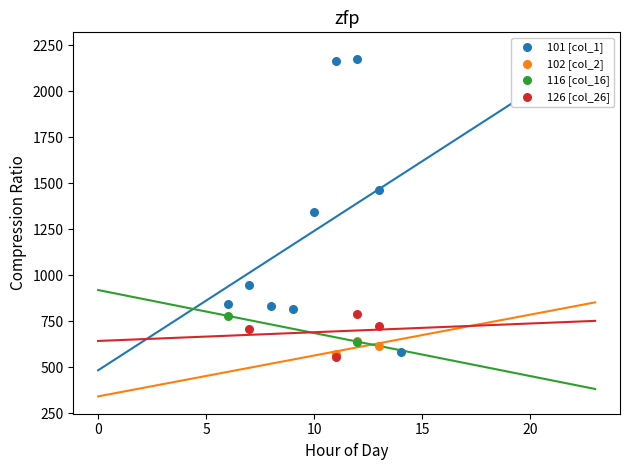

What are all the series names shown in the legend?

101 [col_1], 102 [col_2], 116 [col_16], 126 [col_26]